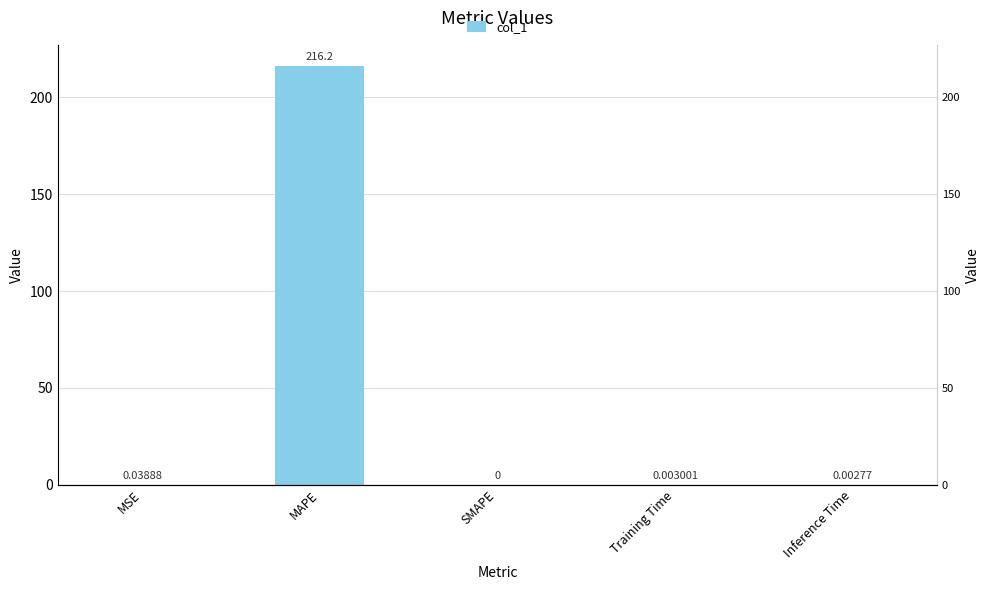

True or false: the data shows 216.2 at MAPE.

True